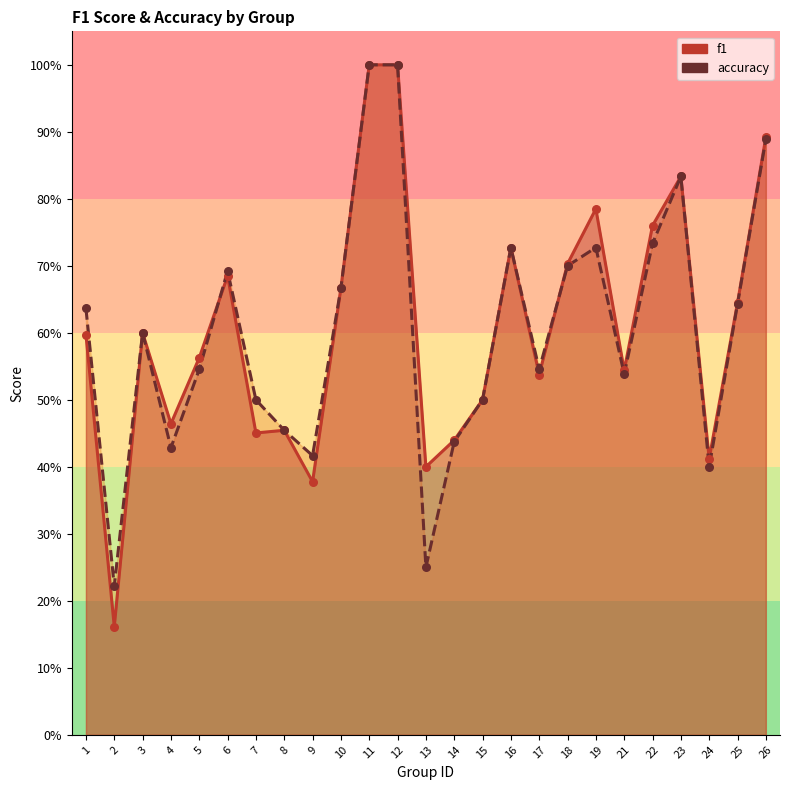

Which series contains the lowest Y value?

f1